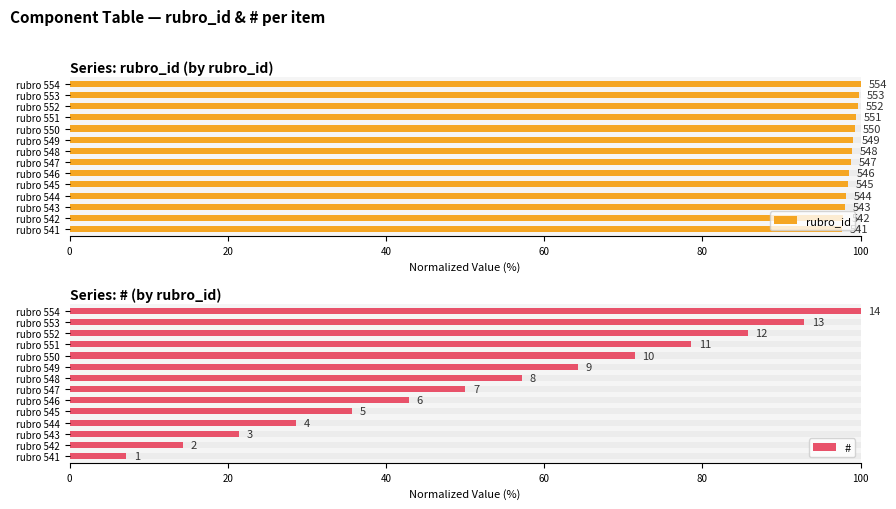

Which series has the largest range (max minus min)?

#